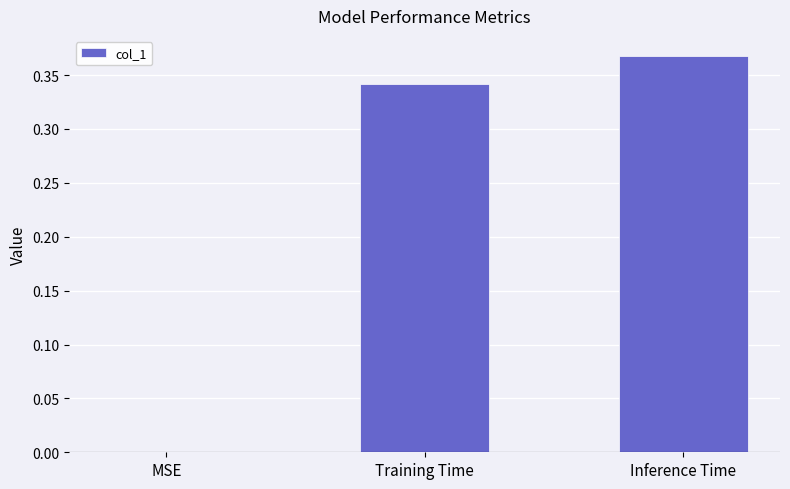

Which category has the highest value across all series?

Inference Time